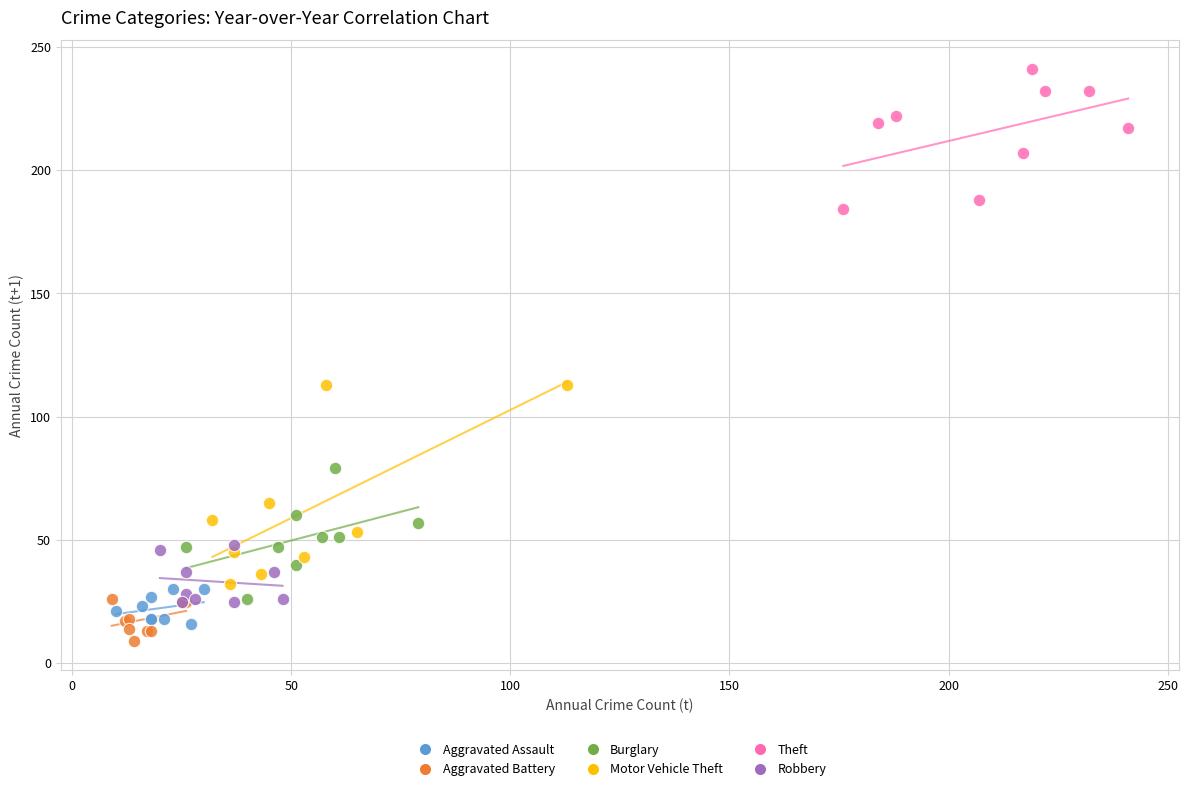

Which series reaches the maximum Y coordinate?

Theft